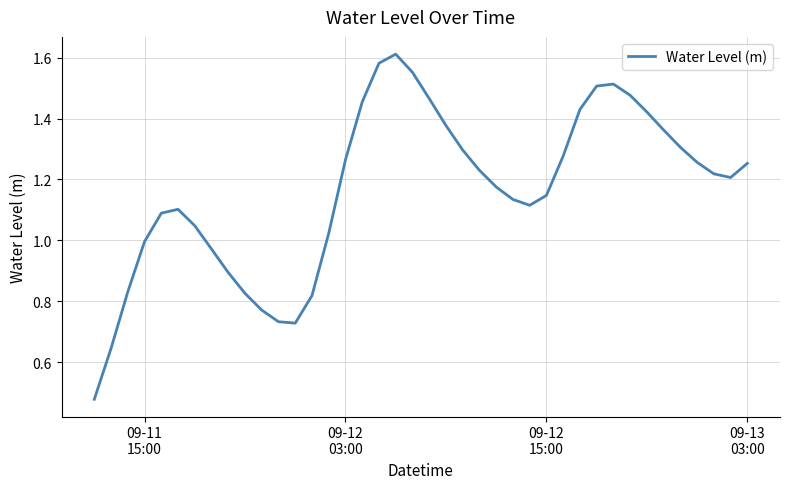

Is this an area chart (filled region under the line)?

No